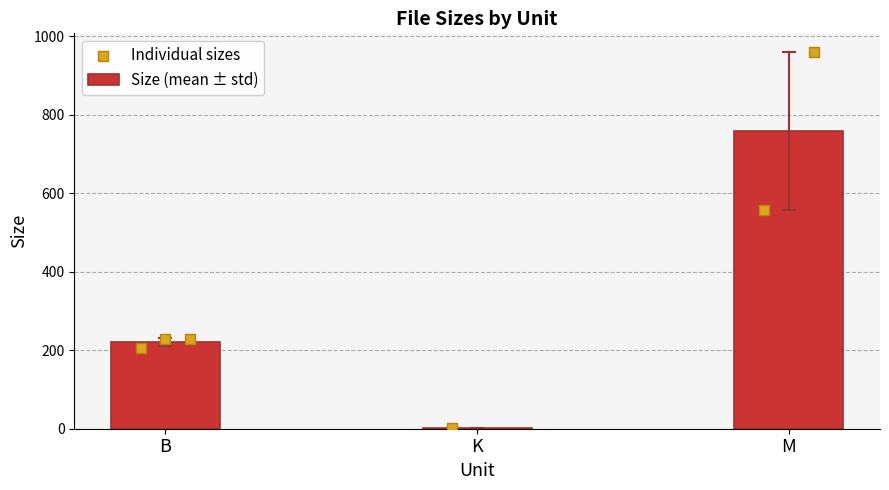

What are all the series names shown in the legend?

Size (mean ± std), Individual sizes